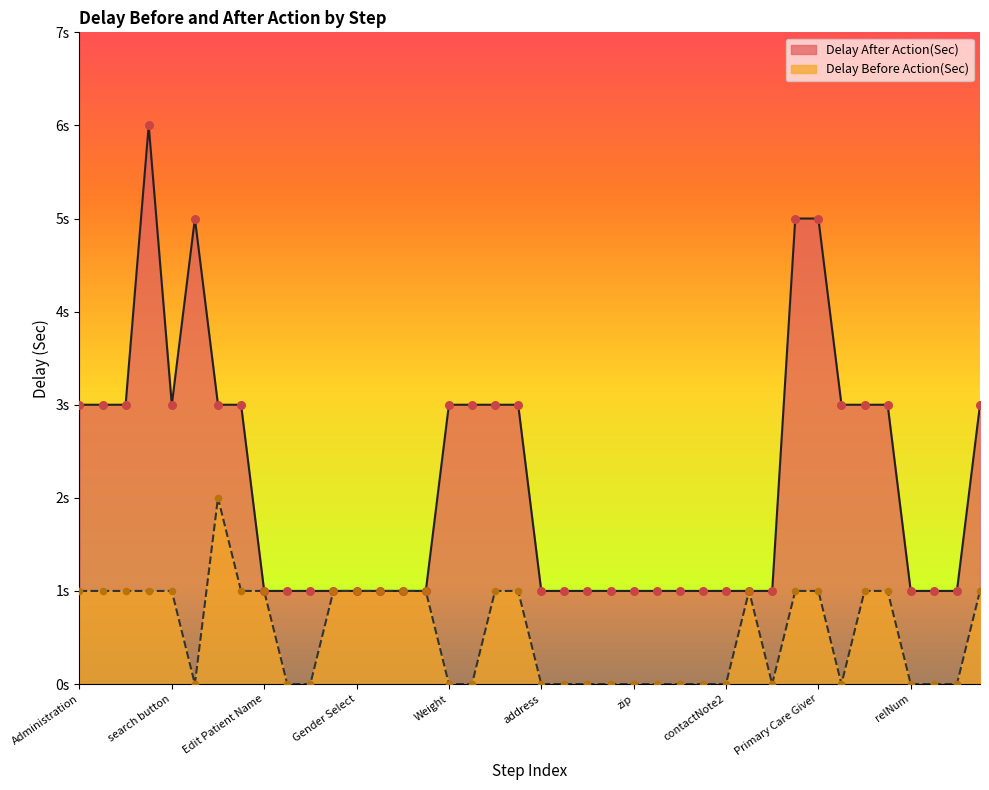

Which series reaches the maximum Y coordinate?

Delay After Action(Sec)